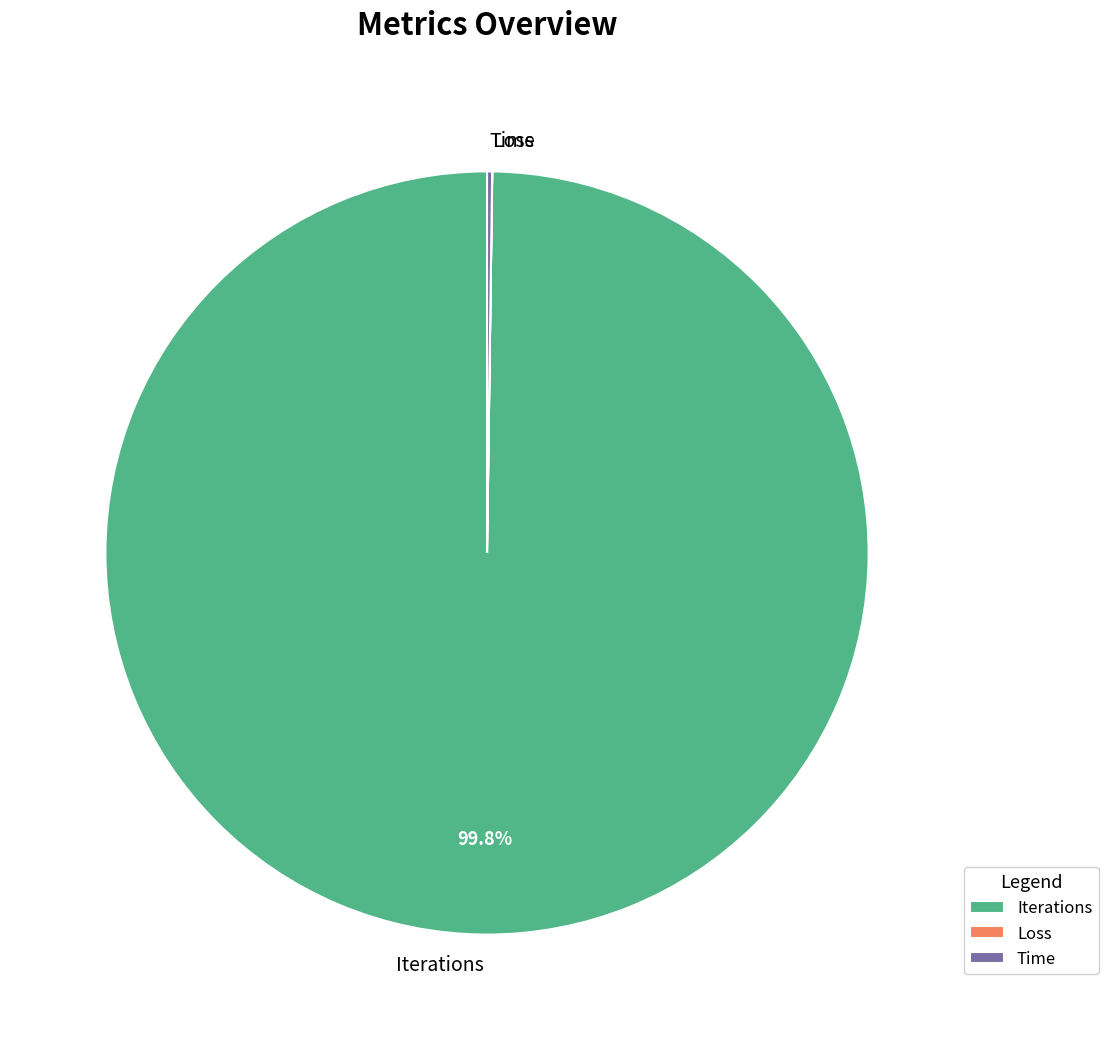

To the nearest percent, what portion does Iterations represent?

100%